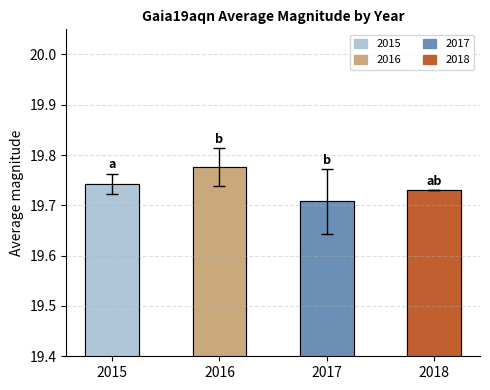

Between 2016 and 2015, which is larger?

2016